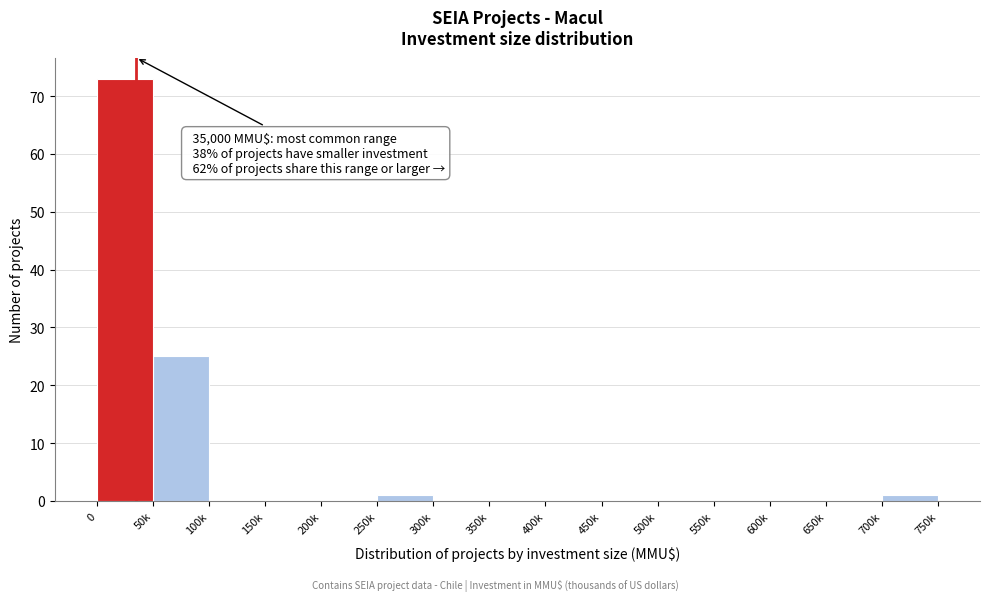

Reading left to right, what are all the values shown in this chart?

0=73	50k=25	100k=0	150k=0	200k=0	250k=1	300k=0	350k=0	400k=0	450k=0	500k=0	550k=0	600k=0	650k=0	700k=1